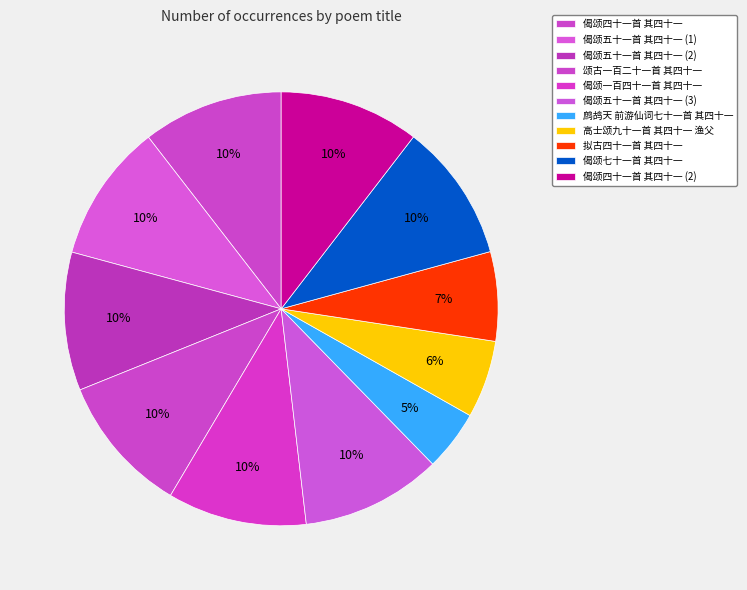

How many segments does this pie chart have?

11